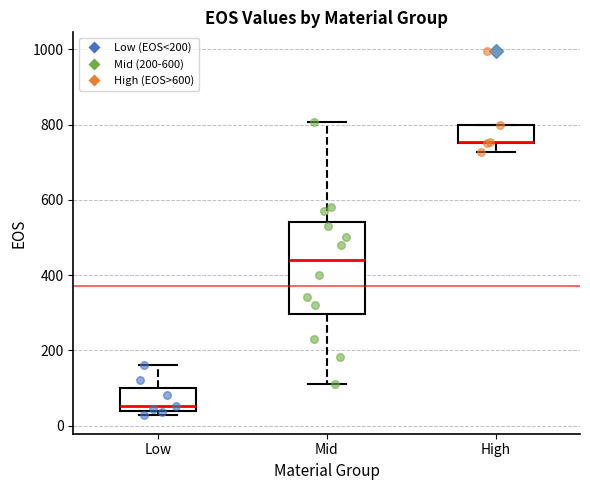

Reading left to right, read every box against the y-axis: the position of its median line, the range the box covers, and the ends of its whiskers. The values are not printed on the chart, so give them approximately, as read against the axis.

Low: median 60, box 40 to 100, whiskers 20 to 160
Mid: median 440, box 300 to 540, whiskers 120 to 800
High: median 760, box 760 to 800, whiskers 720 to 800